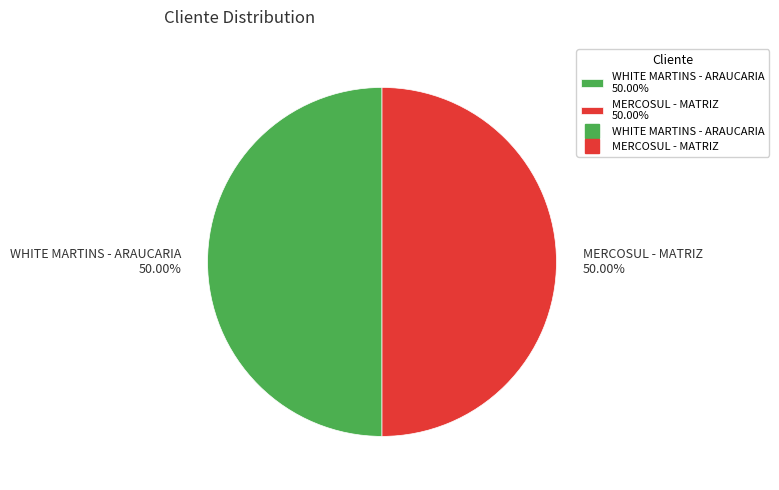

True or false: WHITE MARTINS - ARAUCARIA accounts for 44% of the total.

False